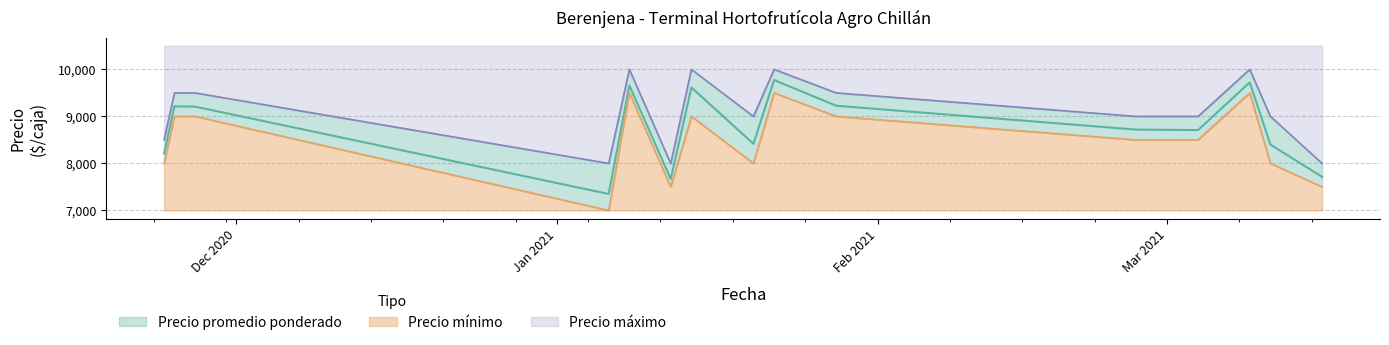

Which series changed the most between 2020-11-27 and 2021-01-28?

Precio promedio ponderado